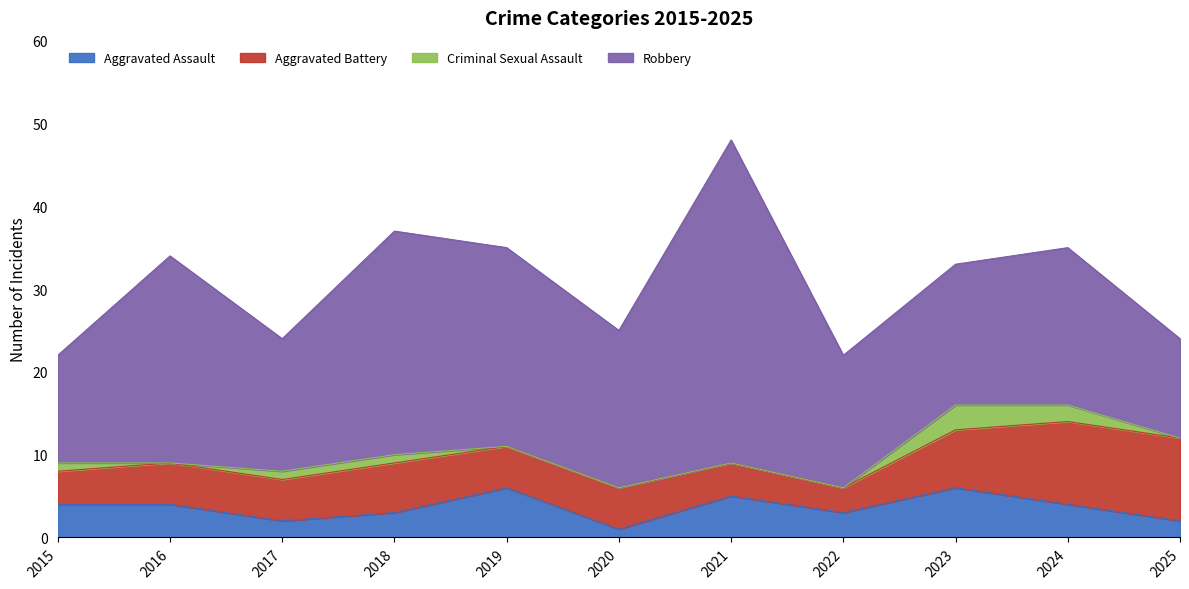

Reading left to right, what are all the values shown in this chart?

Aggravated Assault: 2015=4	2016=4	2017=2	2018=3	2019=6	2020=1	2021=5	2022=3	2023=6	2024=4	2025=2
Aggravated Battery: 2015=4	2016=5	2017=5	2018=6	2019=5	2020=5	2021=4	2022=3	2023=7	2024=10	2025=10
Criminal Sexual Assault: 2015=1	2016=0	2017=1	2018=1	2019=0	2020=0	2021=0	2022=0	2023=3	2024=2	2025=0
Robbery: 2015=13	2016=25	2017=16	2018=27	2019=24	2020=19	2021=39	2022=16	2023=17	2024=19	2025=12